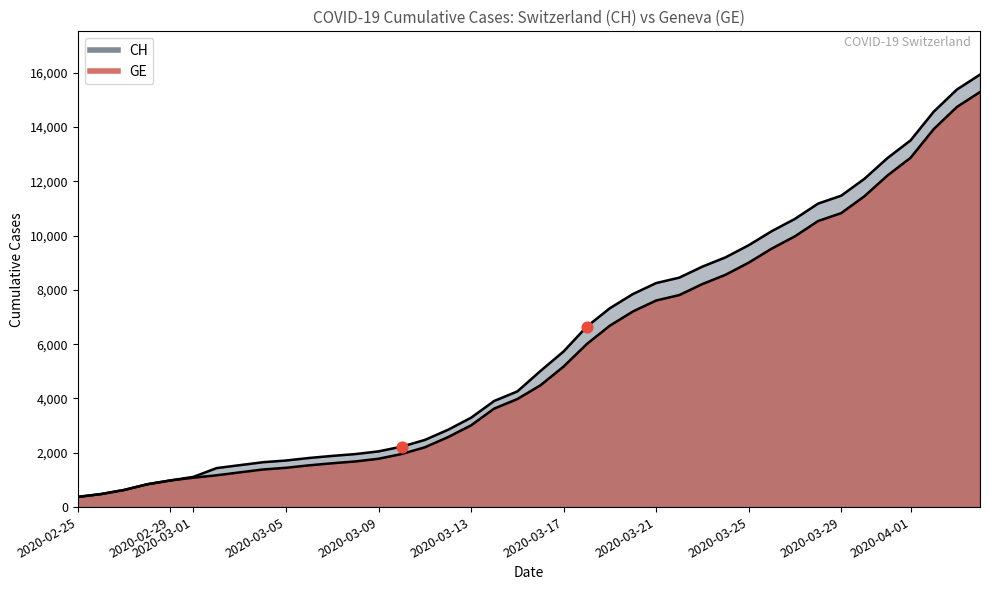

Which series contains the lowest Y value?

CH